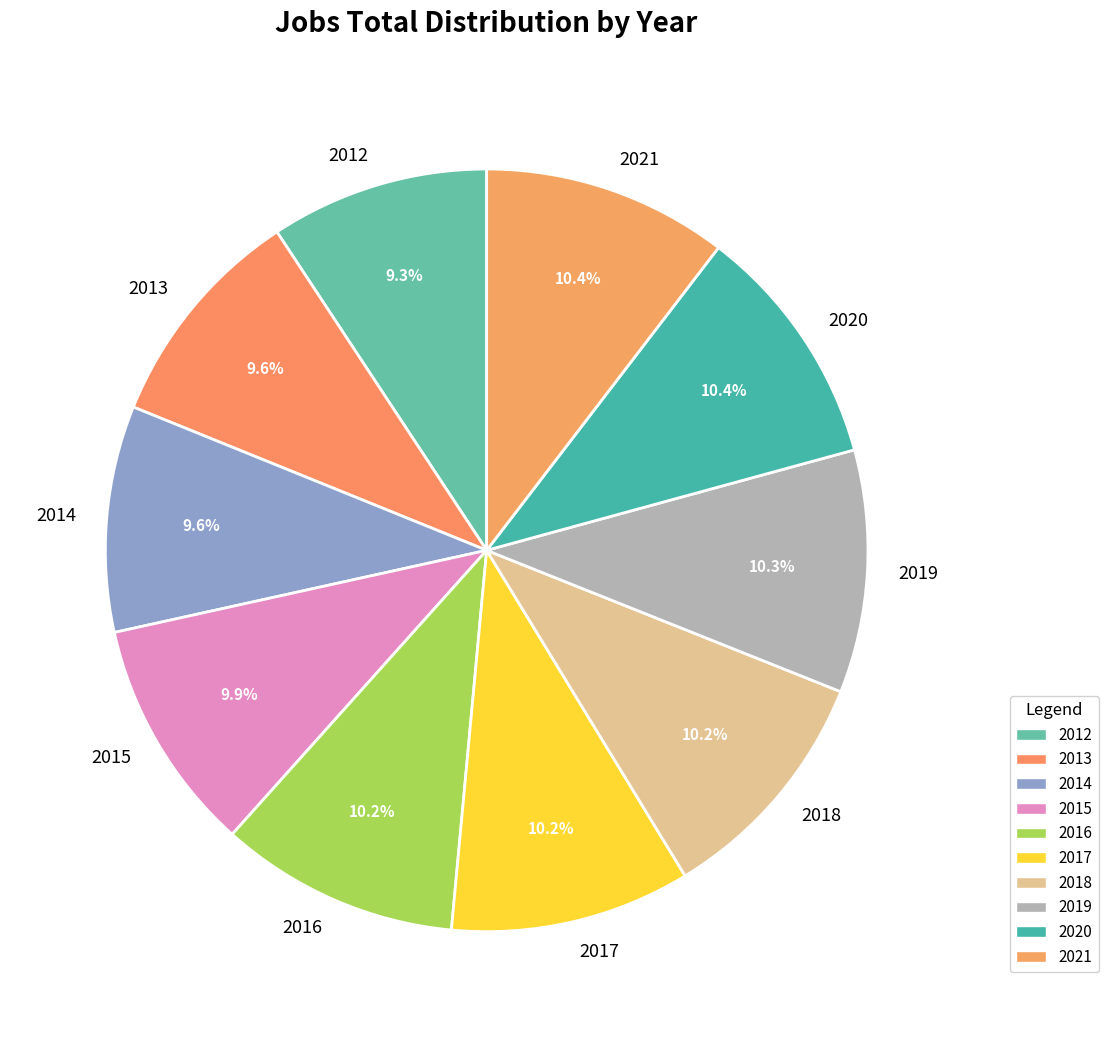

Is there any slice that represents more than half of the pie?

No